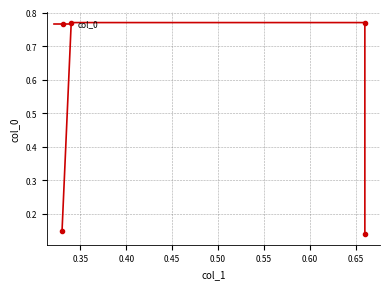

True or false: the data has more than 0 interior local peaks.

False